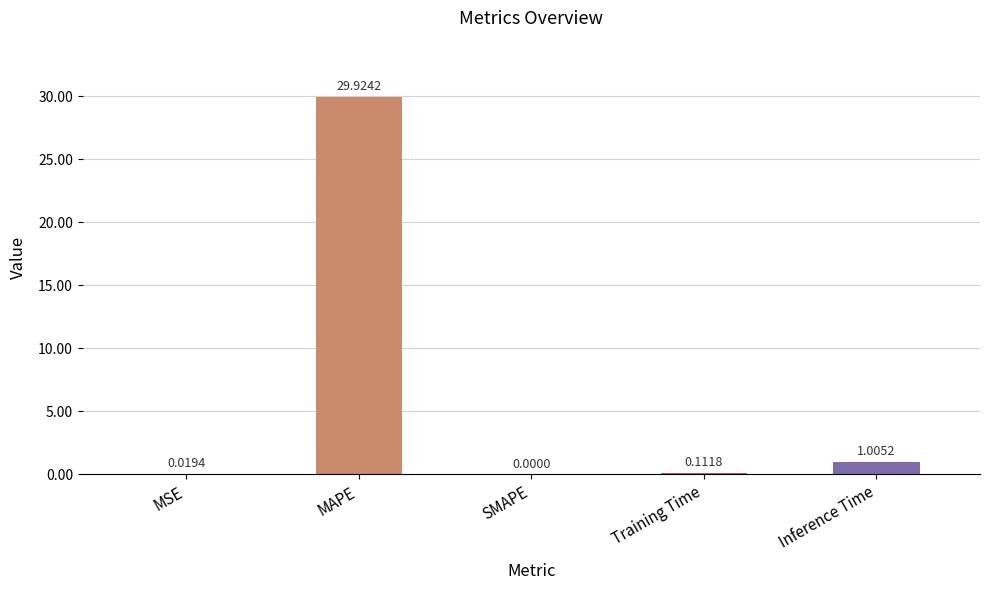

What is the sum of all values?

31.1